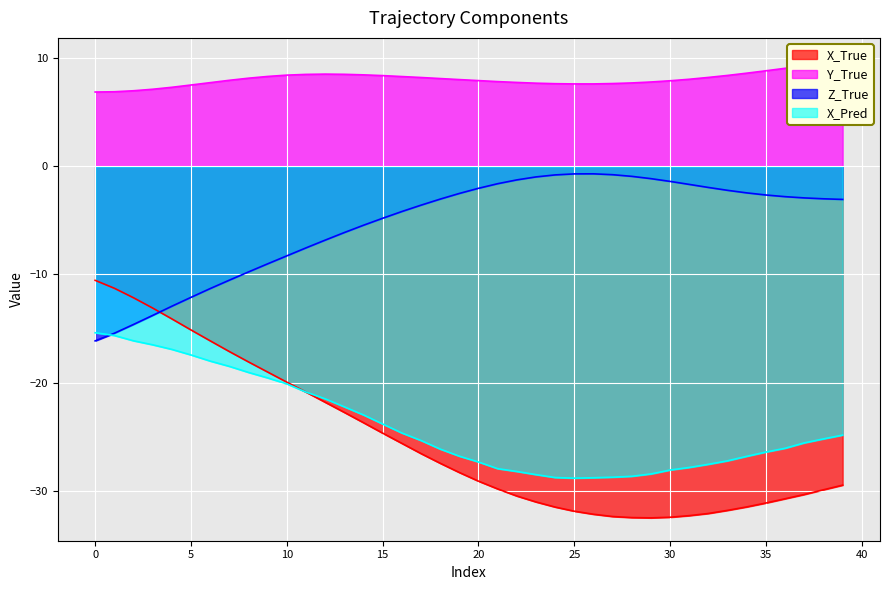

Between 8 and 7, which is larger?

7